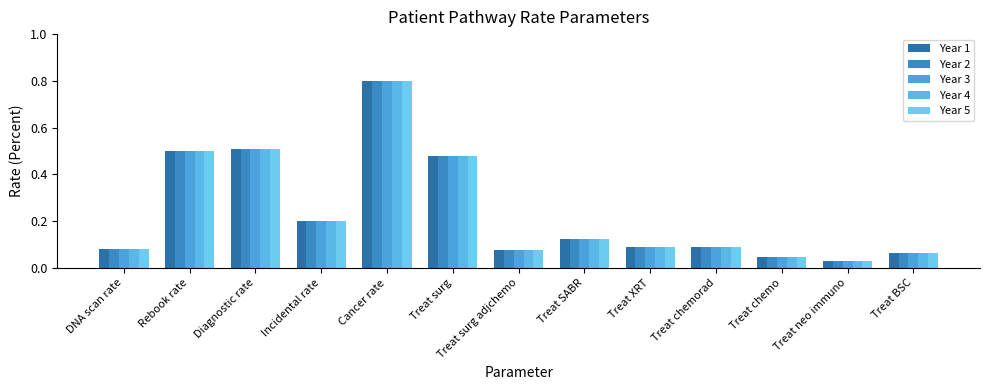

What position from the right is Treat chemo?

3